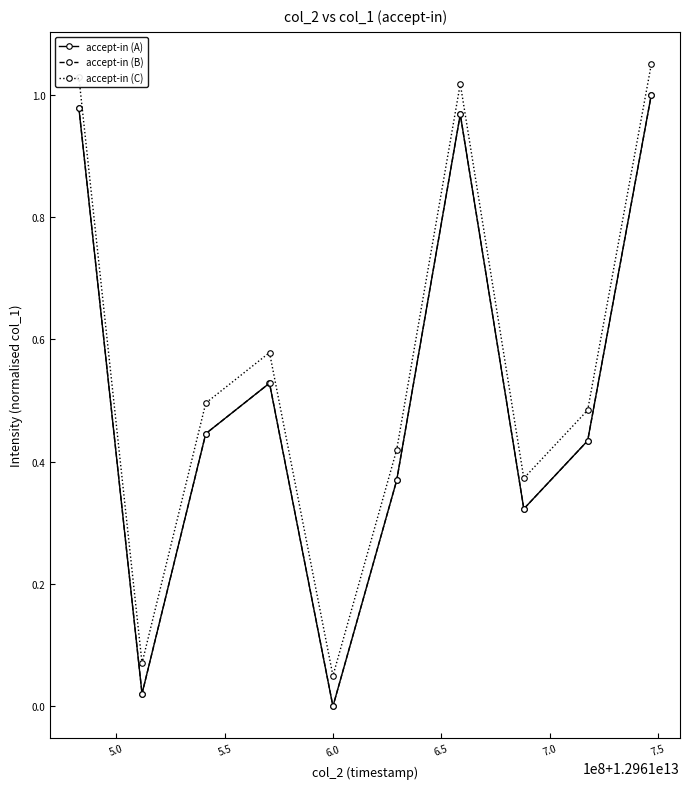

How many interior local valleys does the accept-in (A) series have?

3